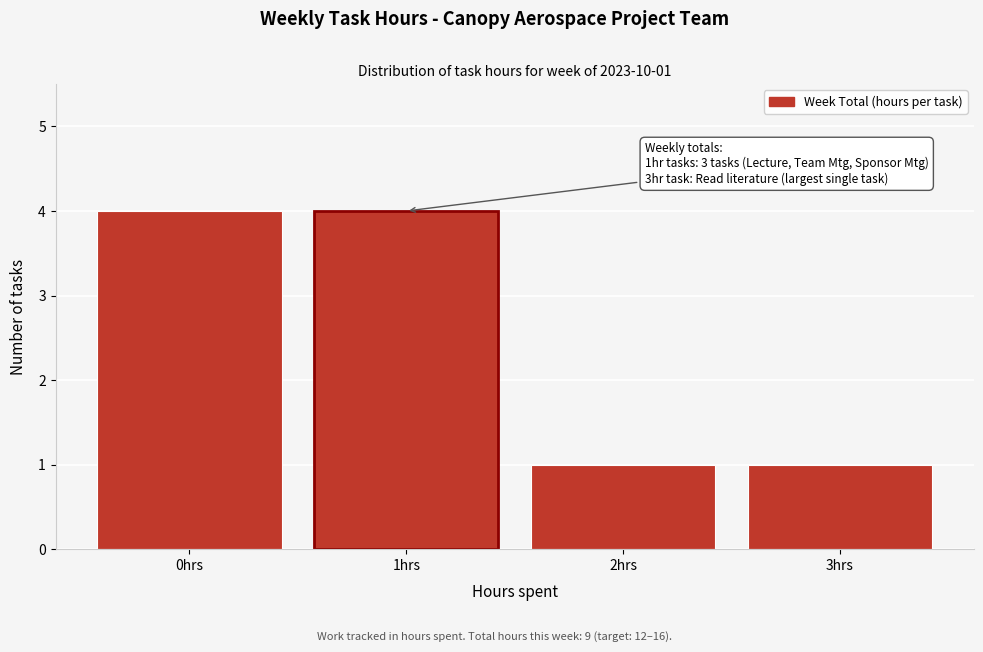

Reading left to right, what are all the values shown in this chart?

0hrs=4	1hrs=4	2hrs=1	3hrs=1